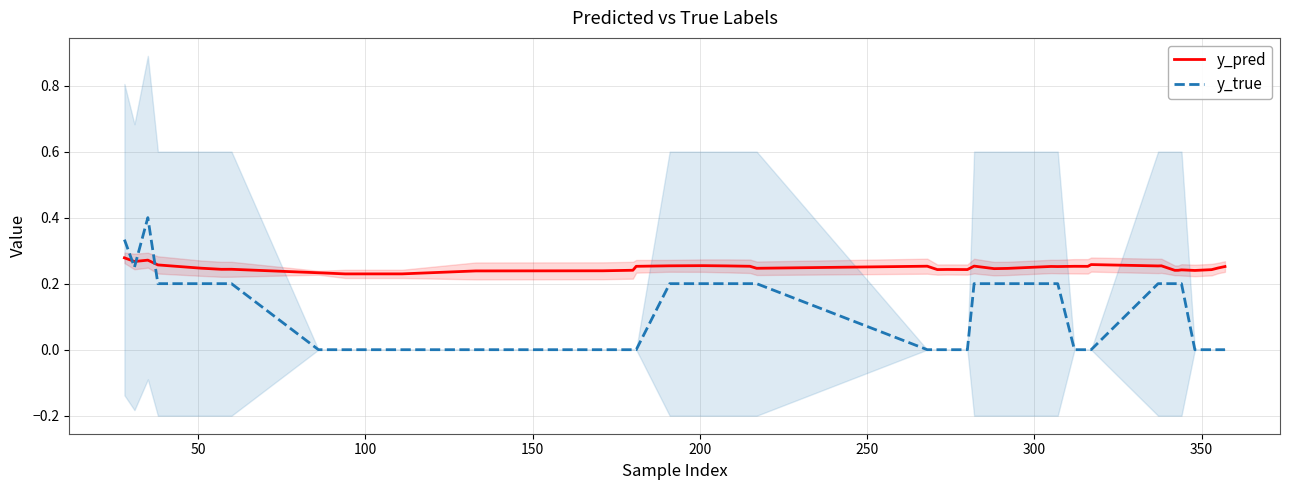

In y_pred, how many points are lower than both neighbors (excluding endpoints)?

12